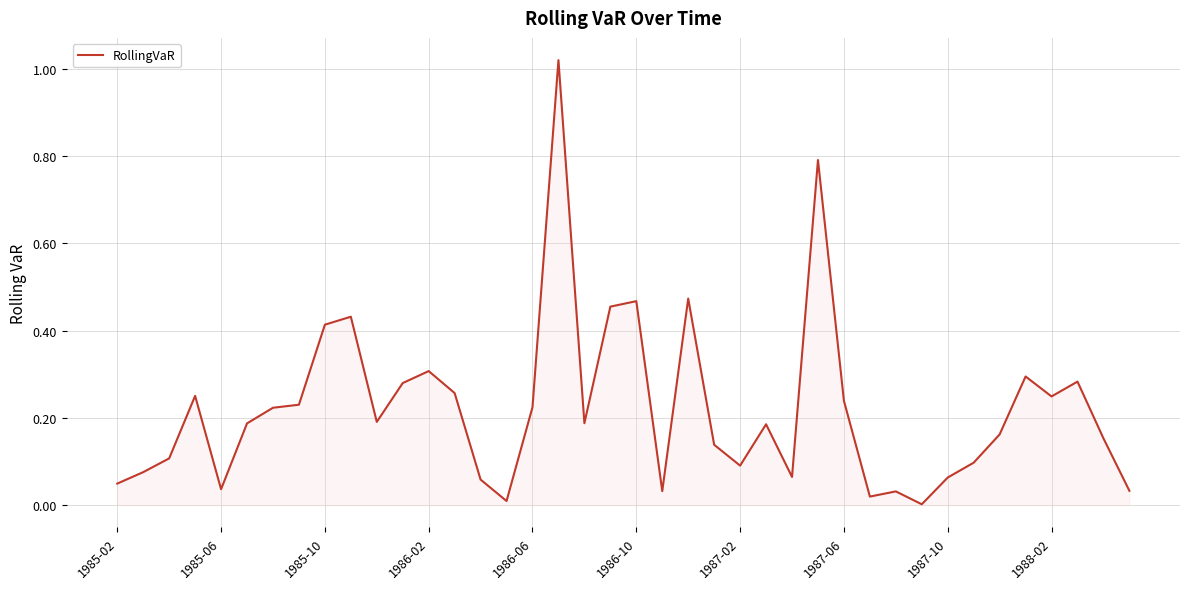

How many lines are shown in the chart?

1